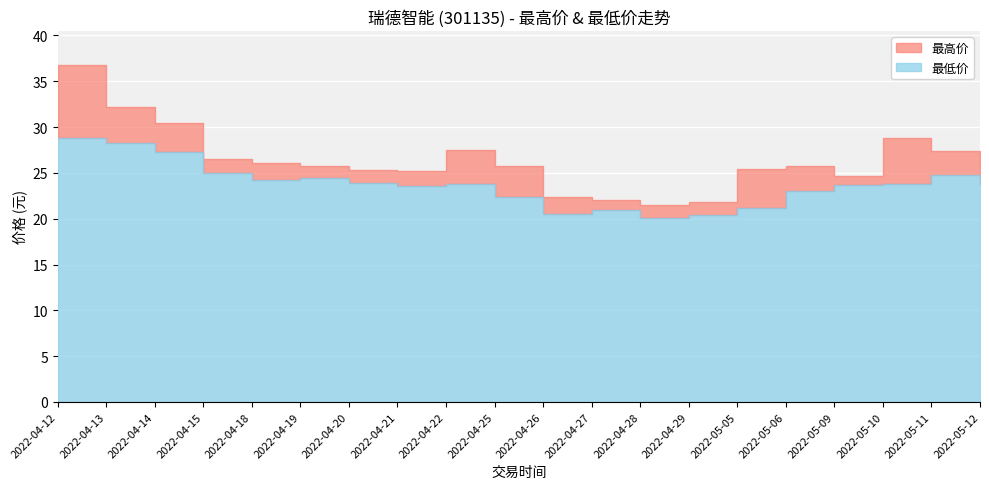

True or false: 最高价 and 最低价 intersect in this chart.

False